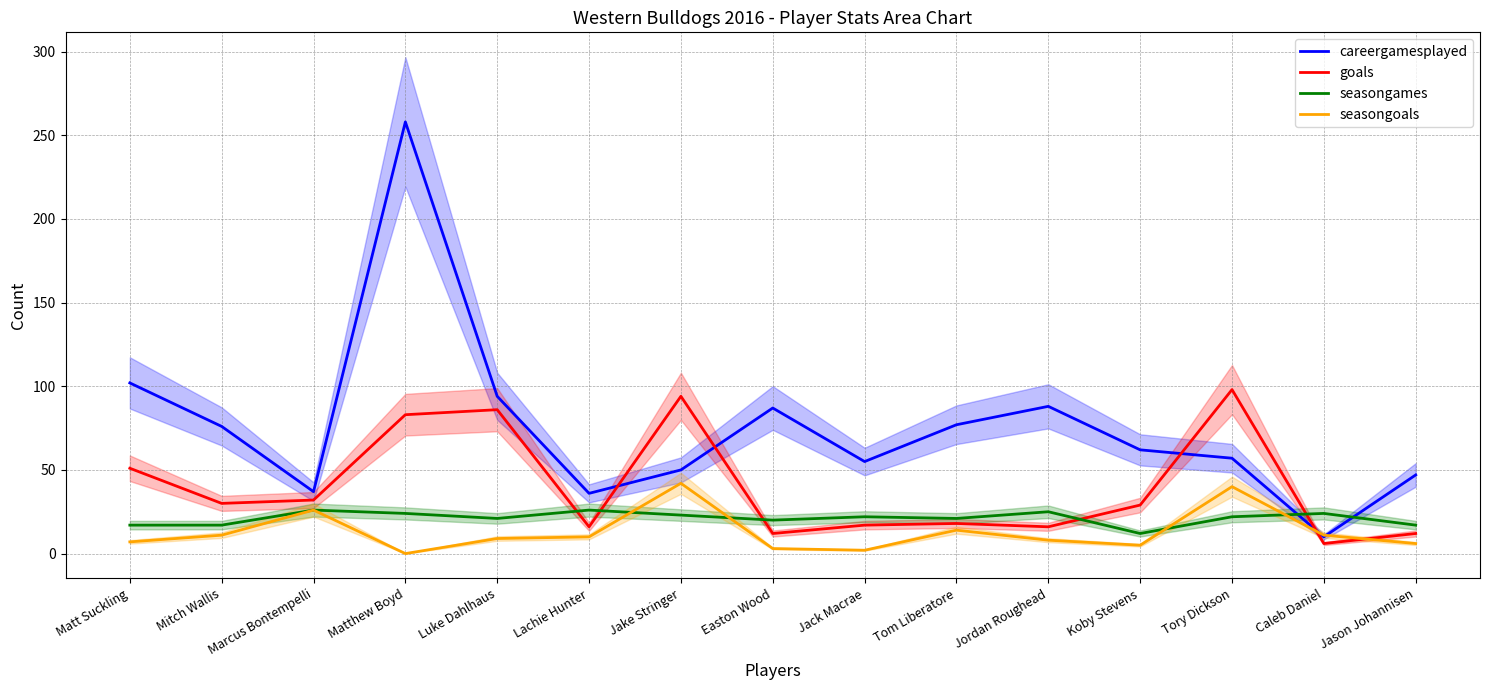

Does the chart have visible grid lines?

Yes